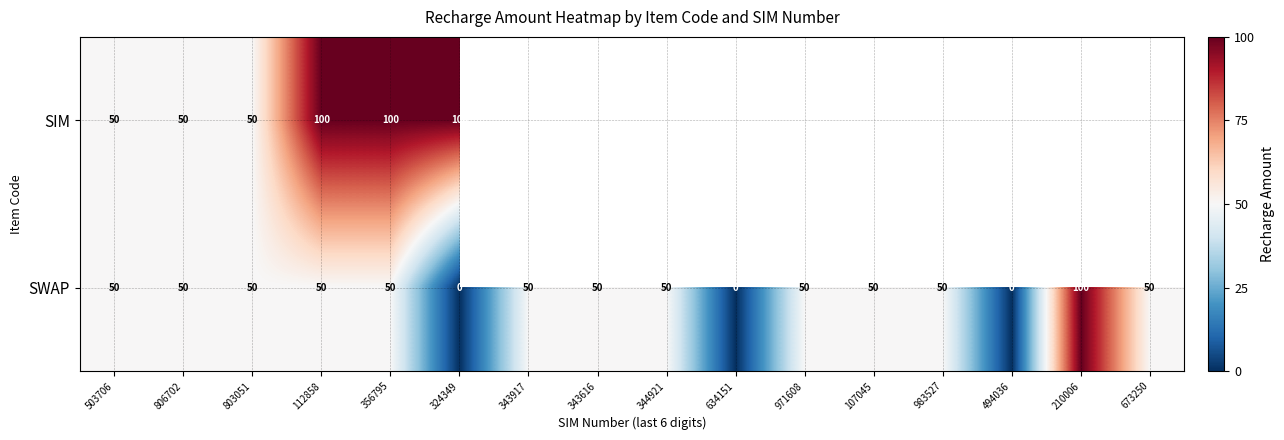

List the series in order of their overall mean, highest first.

SIM, SWAP